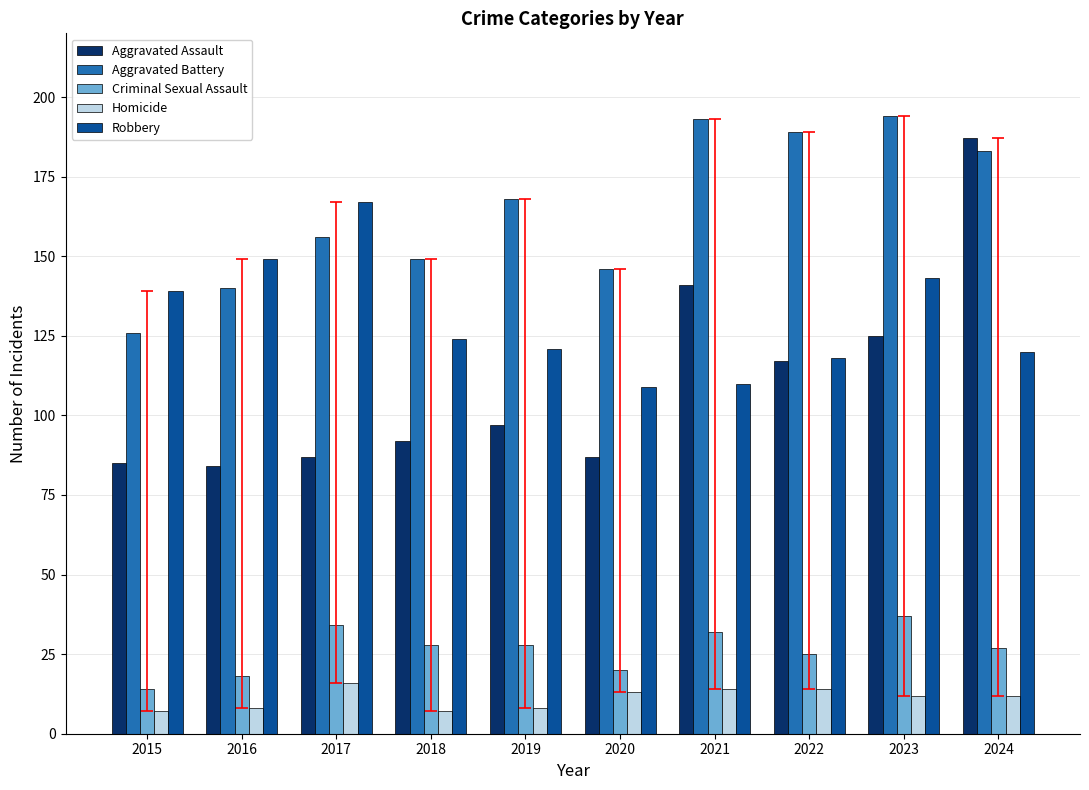

Where is Robbery nearest to the value 138?

2015